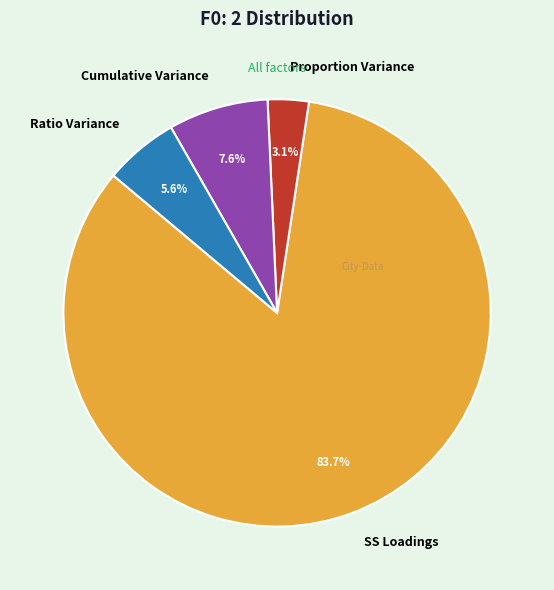

Rank the categories by value from highest to lowest.

SS Loadings, Cumulative Variance, Ratio Variance, Proportion Variance